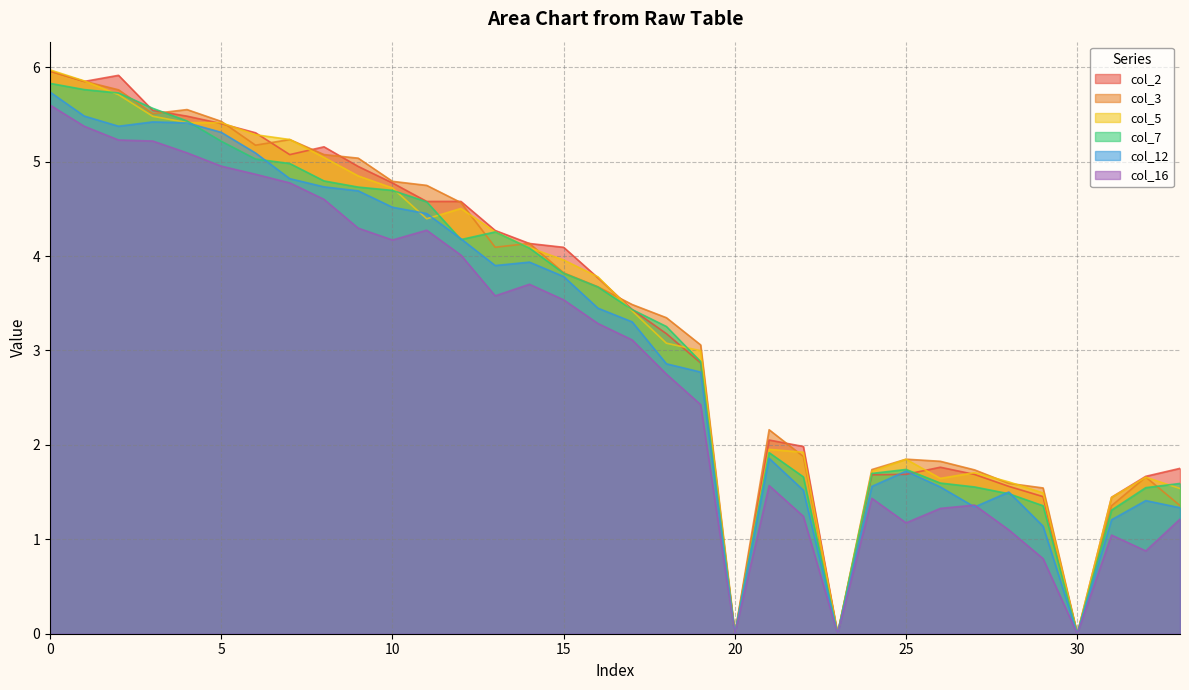

How many values in the col_3 series exceed 3?

20